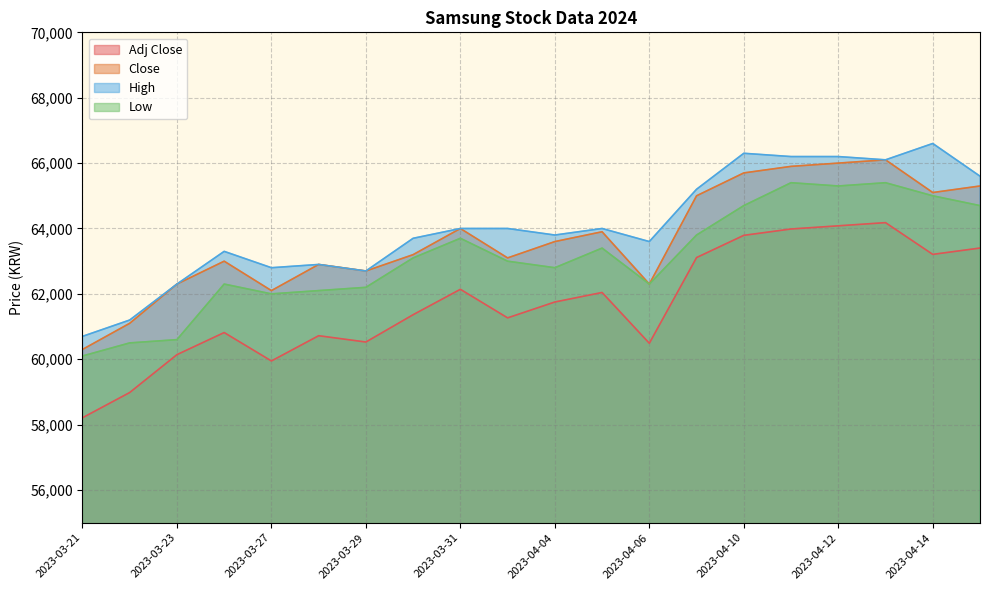

Where does the Close series first go above 63600?

2023-03-31